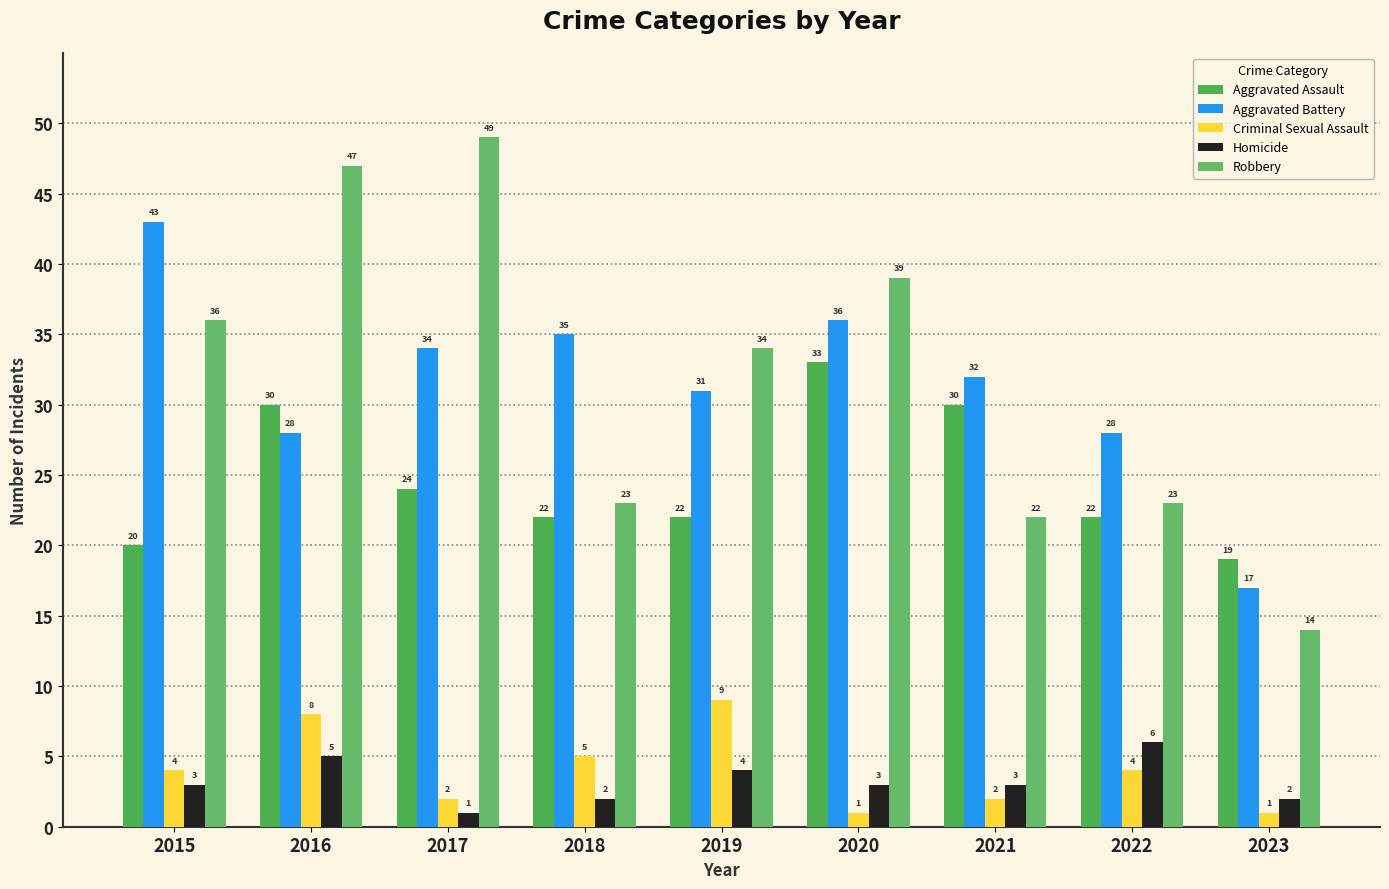

What is the spread (max minus min) of values at 2021?

30